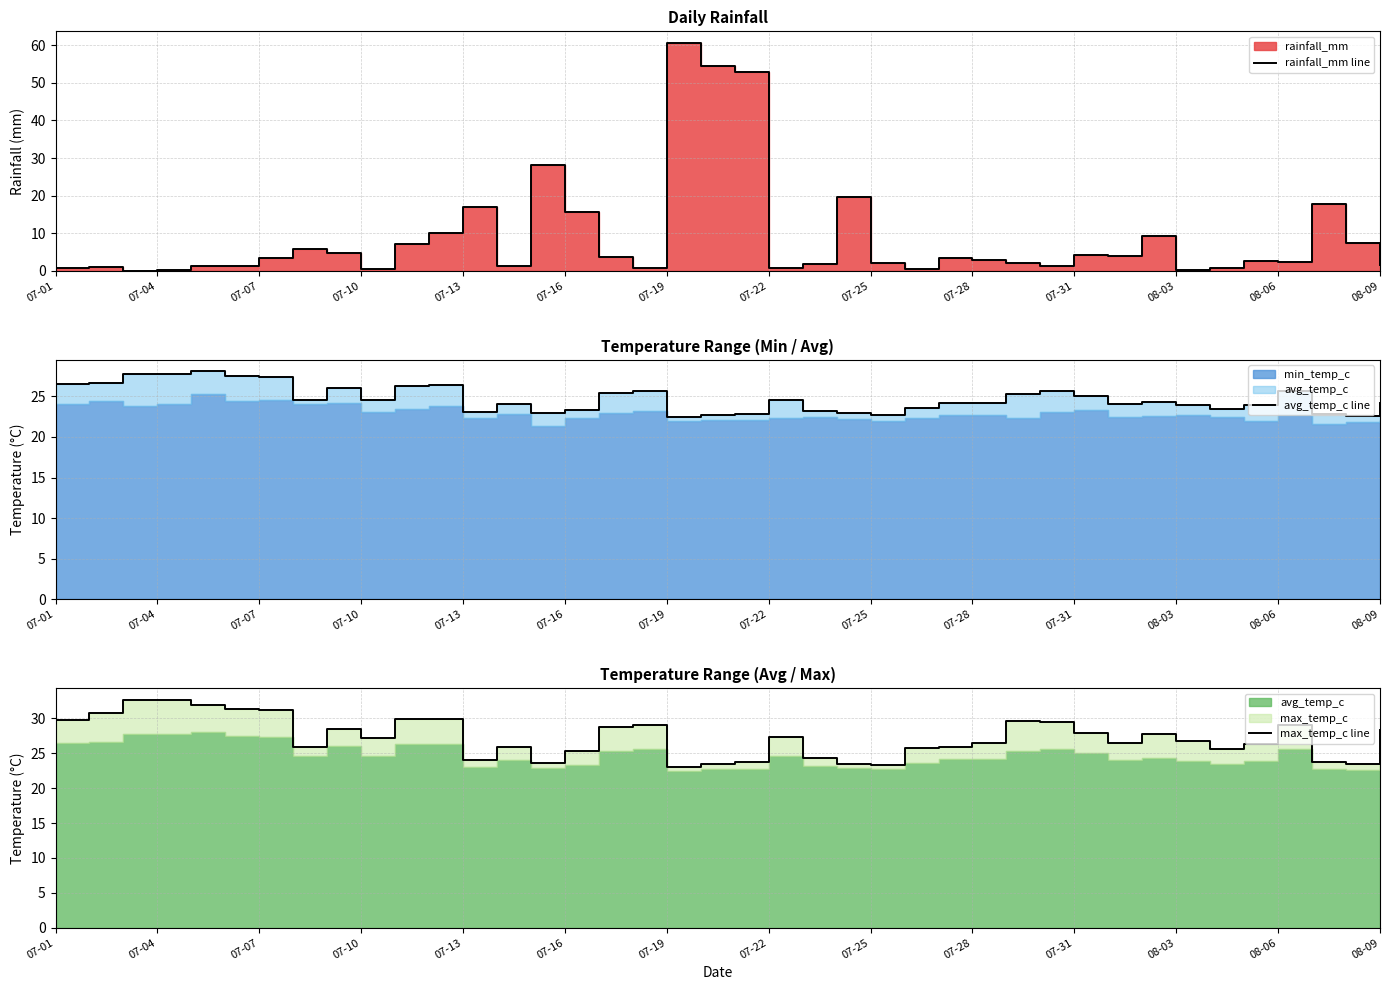

Reading right to left, list all the values displayed in this chart.

rainfall_mm line: 1.6	7.3	17.8	2.2	2.8	0.7	0.3	9.4	3.9	4.2	1.4	2.0	3.0	3.4	0.4	2.0	19.6	1.9	0.8	52.9	54.6	60.6	0.7	3.6	15.5	28.0	1.3	17.1	10.2	7.1	0.5	4.7	5.9	3.5	1.3	1.4	0.2	0.0	1.0	0.7
avg_temp_c line: 24.2	22.6	22.8	25.6	23.9	23.5	23.9	24.3	24.1	25.0	25.6	25.3	24.2	24.2	23.6	22.7	22.9	23.2	24.6	22.8	22.7	22.5	25.6	25.4	23.3	22.9	24.1	23.1	26.4	26.3	24.6	26.0	24.6	27.4	27.5	28.1	27.7	27.7	26.6	26.5
max_temp_c line: 28.3	23.5	23.8	29.1	26.4	25.6	26.7	27.7	26.5	27.9	29.5	29.6	26.5	25.9	25.8	23.3	23.5	24.3	27.4	23.8	23.4	23.1	29.0	28.7	25.4	23.6	25.9	24.1	29.9	29.9	27.2	28.5	25.9	31.2	31.3	31.9	32.7	32.6	30.8	29.8